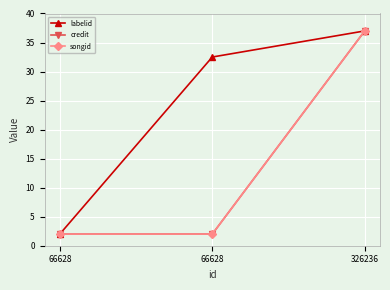

Is the value of labelid at 66628 greater than the value of credit at 326236?

No